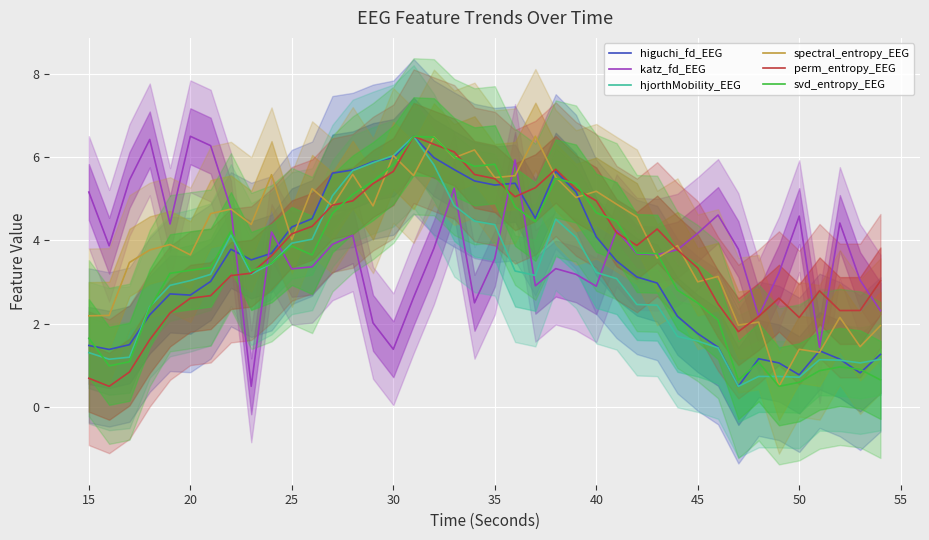

What is the value of the spectral_entropy_EEG point at the 17th from the left?

5.6